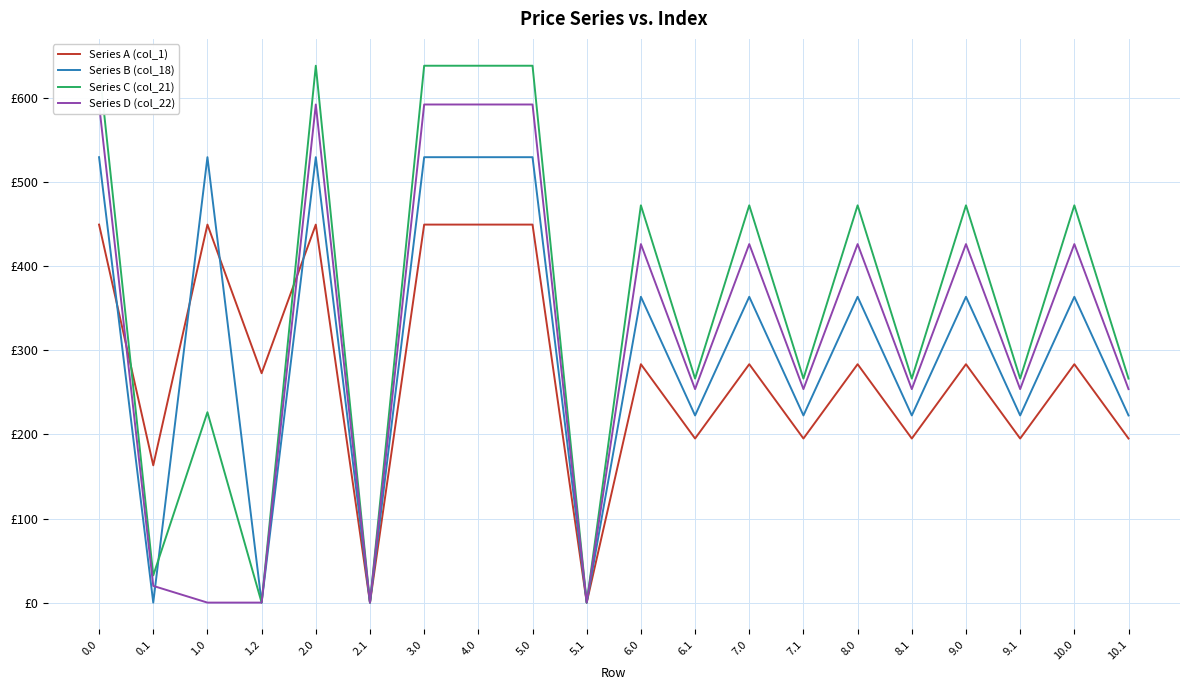

True or false: Series D (col_22) and Series C (col_21) intersect in this chart.

False